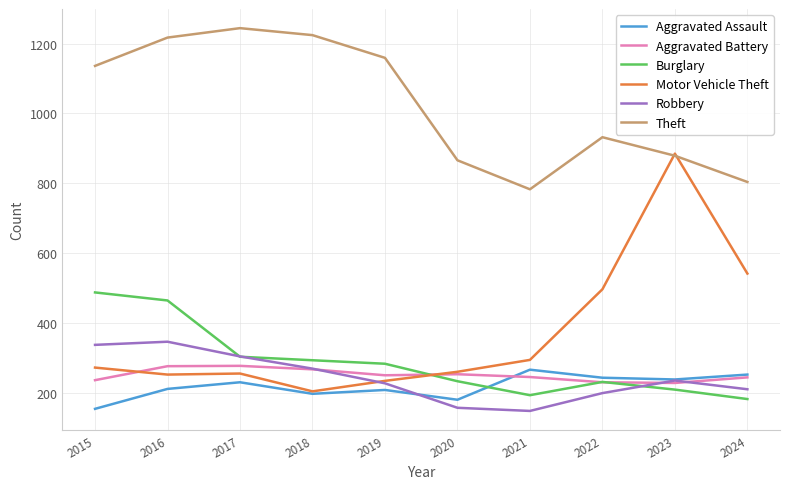

Between 2019 and 2023, which series saw the biggest shift?

Motor Vehicle Theft